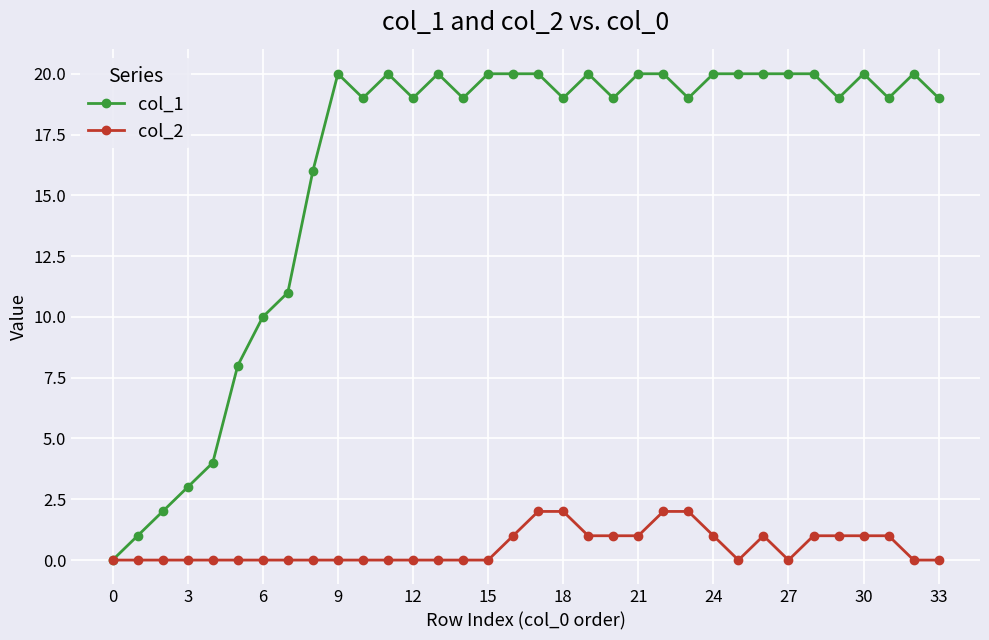

Which series has the largest range (max minus min)?

col_1